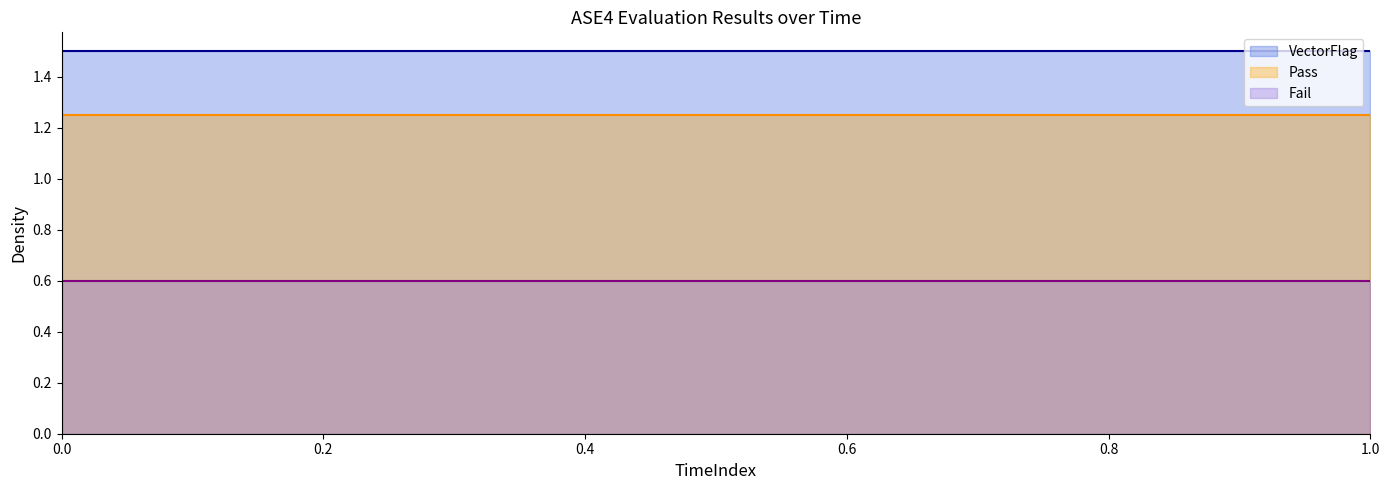

What is the smallest value displayed?

0.6